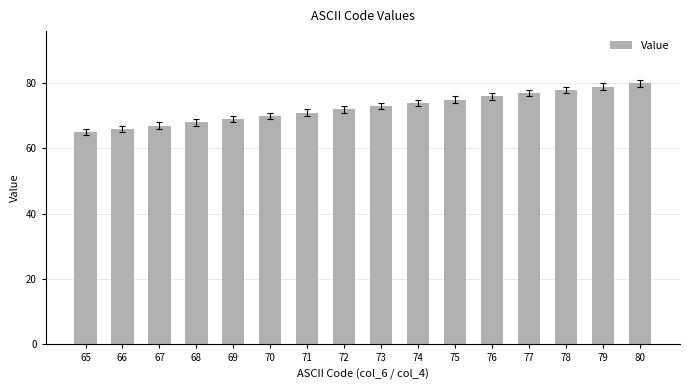

Which label corresponds to the largest value in the chart?

80